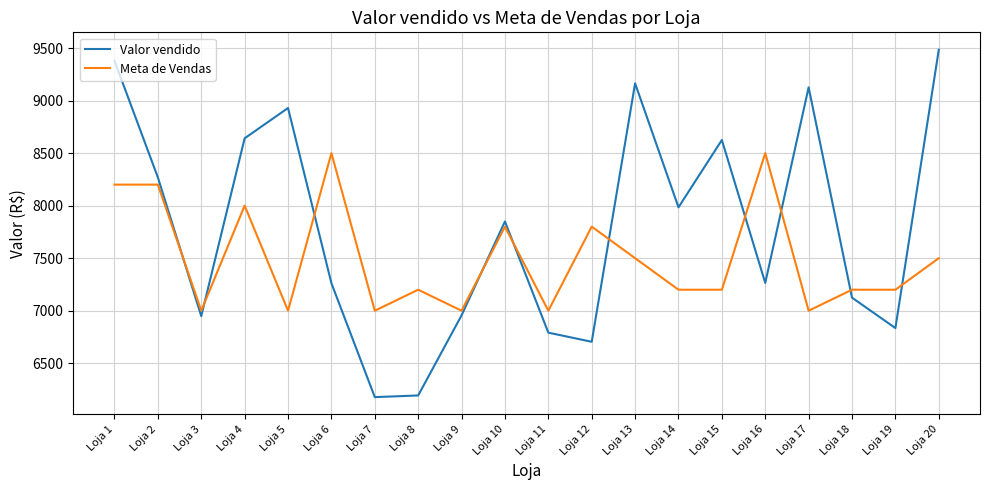

What is the sum of all Valor vendido values?

155705.8